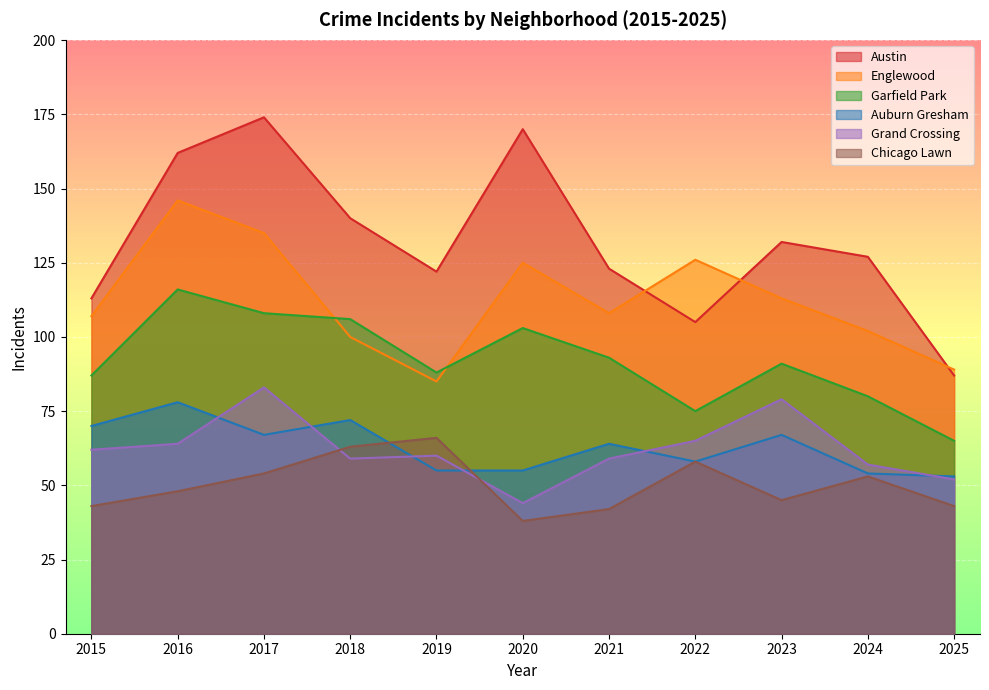

After their last crossing, which series has the higher values: Chicago Lawn or Auburn Gresham?

Auburn Gresham